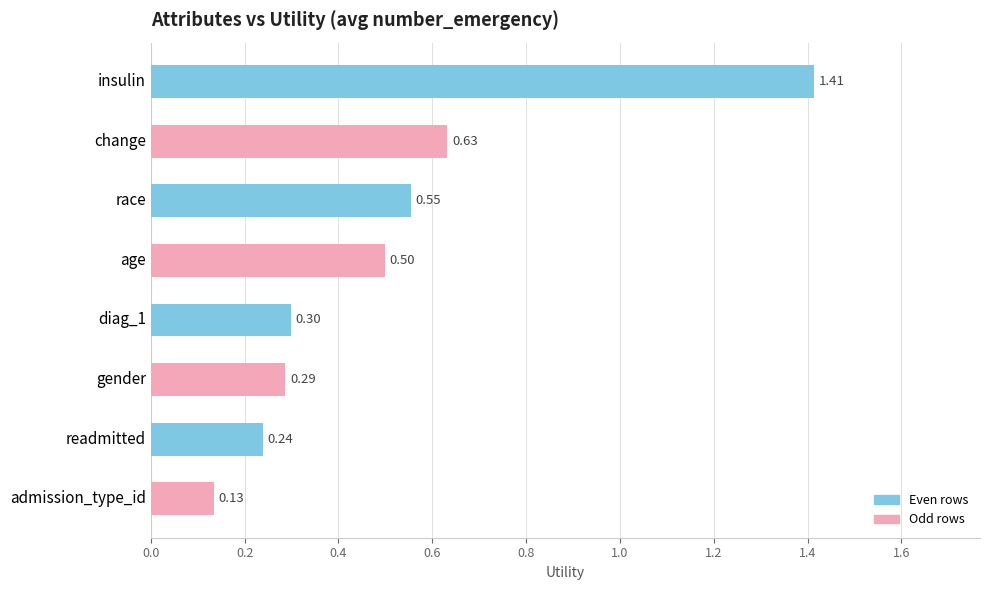

What is the average value?

0.5